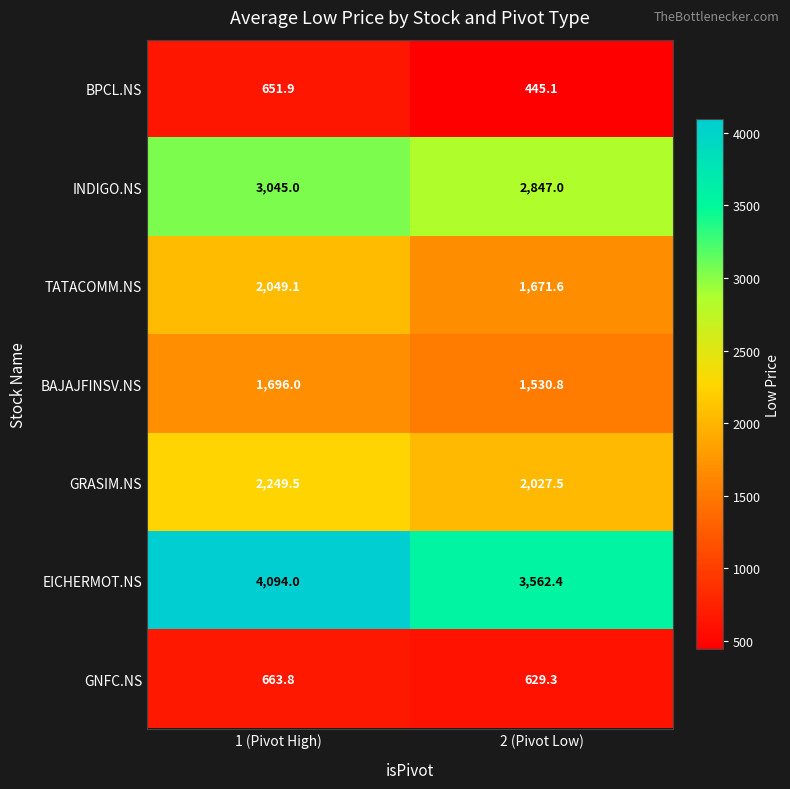

What is the difference between the maximum and minimum values in the GNFC.NS series?

34.5